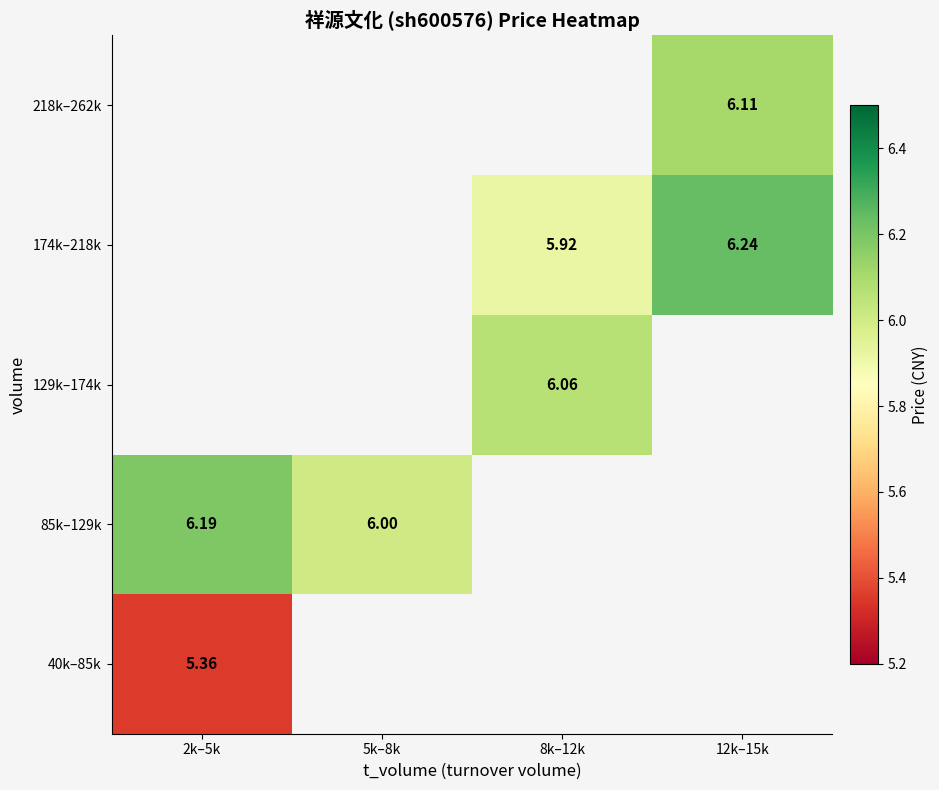

Which label corresponds to the largest value in the chart?

12k–15k